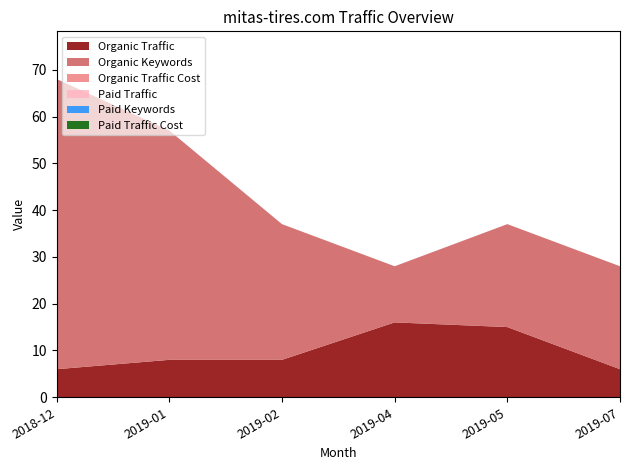

Reading left to right, list all the values displayed in this chart.

Organic Traffic: 2018-12=6	2019-01=8	2019-02=8	2019-04=16	2019-05=15	2019-07=6
Organic Keywords: 2018-12=62	2019-01=49	2019-02=29	2019-04=12	2019-05=22	2019-07=22
Organic Traffic Cost: 2018-12=0	2019-01=0	2019-02=0	2019-04=0	2019-05=0	2019-07=0
Paid Traffic: 2018-12=0	2019-01=0	2019-02=0	2019-04=0	2019-05=0	2019-07=0
Paid Keywords: 2018-12=0	2019-01=0	2019-02=0	2019-04=0	2019-05=0	2019-07=0
Paid Traffic Cost: 2018-12=0	2019-01=0	2019-02=0	2019-04=0	2019-05=0	2019-07=0